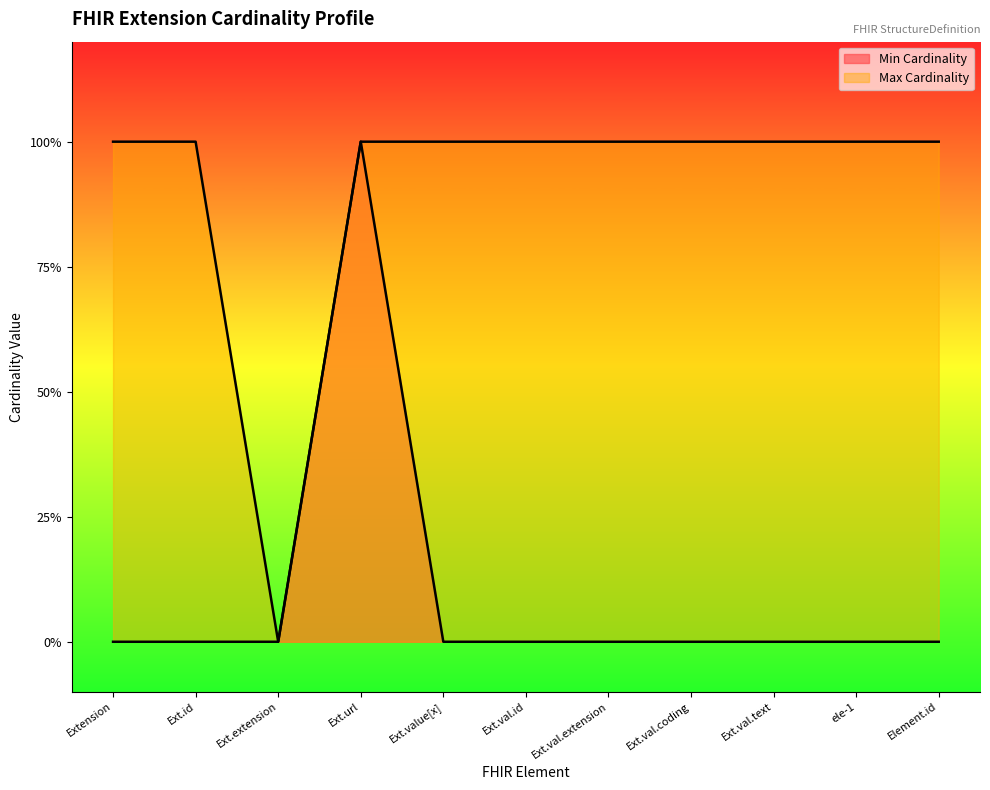

What are all the series names shown in the legend?

Min Cardinality, Max Cardinality